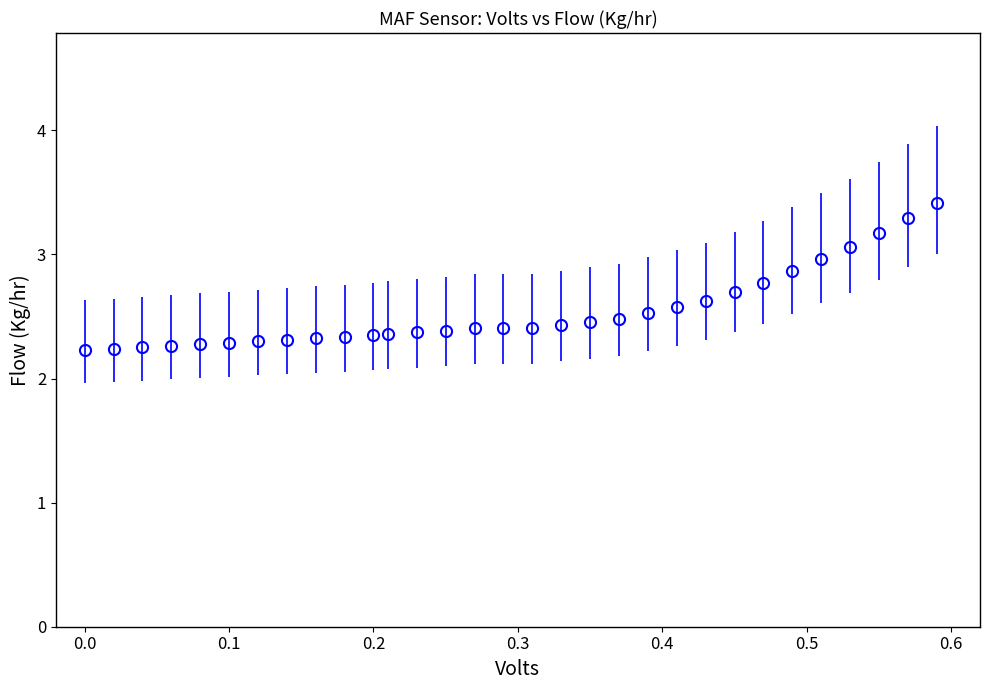

What is the difference between the maximum and minimum values?

1.2